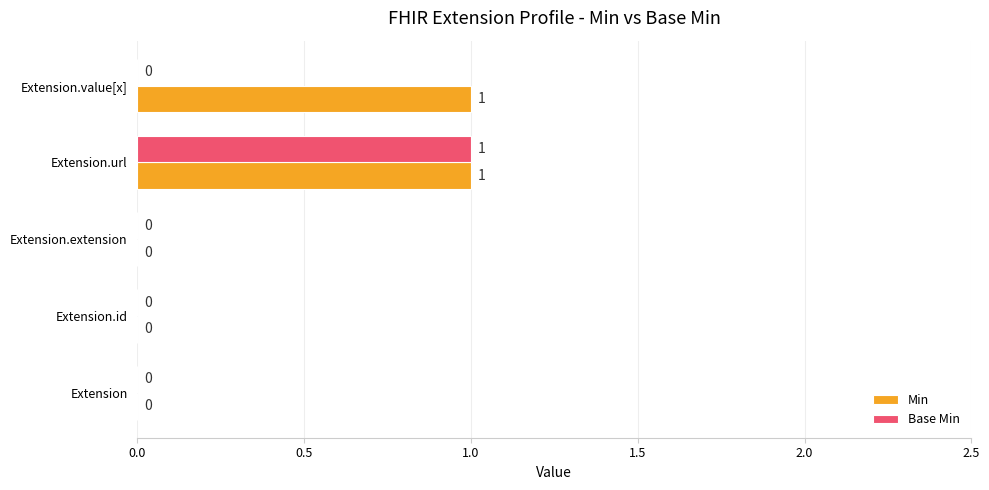

What is the sum of all Base Min values?

1